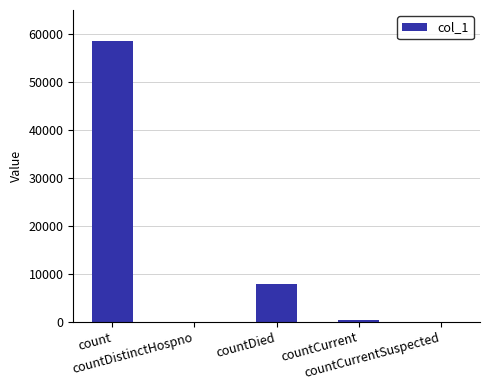

Count the number of data series in this chart.

1